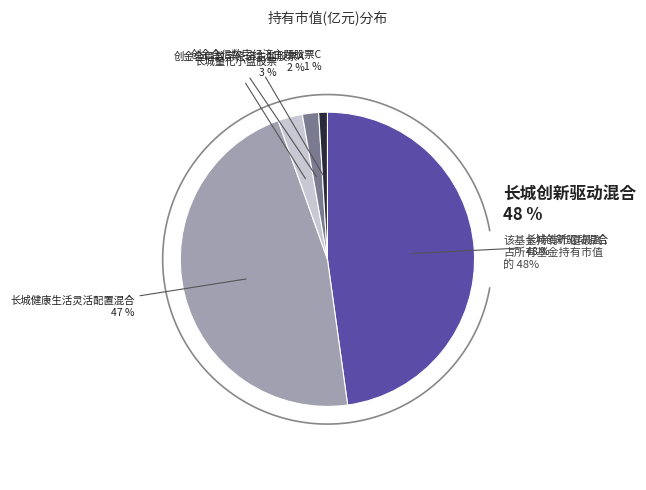

Rank the categories by value from highest to lowest.

长城创新驱动混合, 长城健康生活灵活配置混合, 长城量化小盘股票, 创金合信数字经济主题股票A, 创金合信数字经济主题股票C